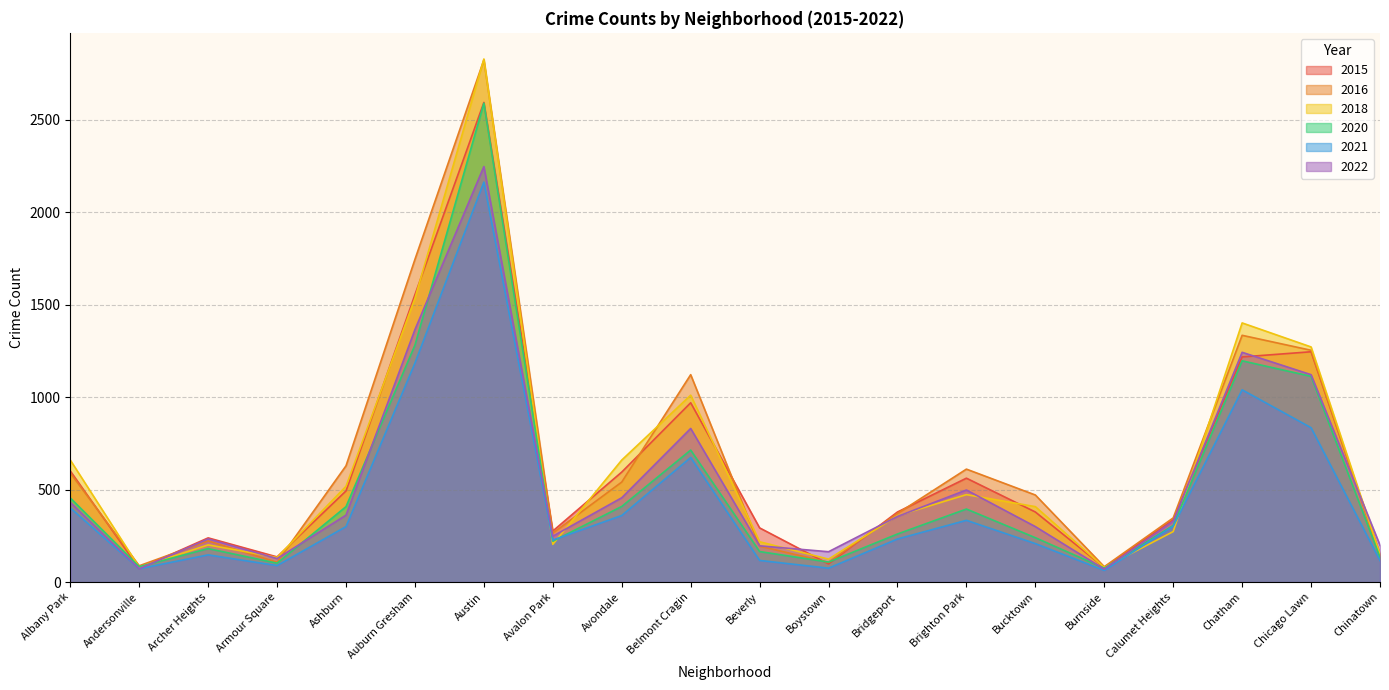

What is the label of the 7th point from the left?

Austin